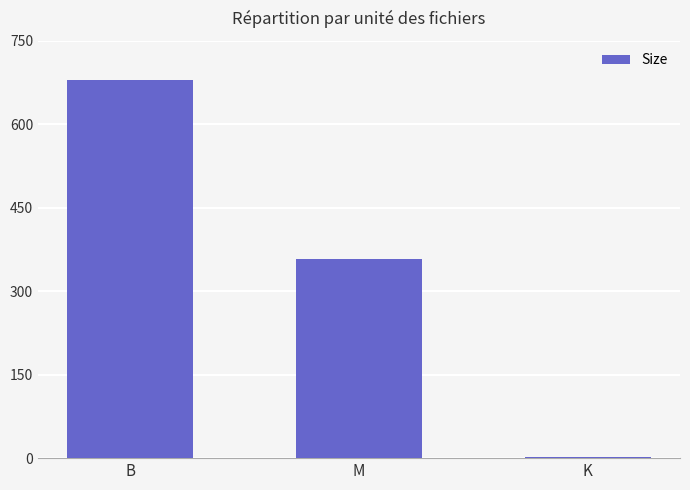

Count the number of values greater than 357.

2